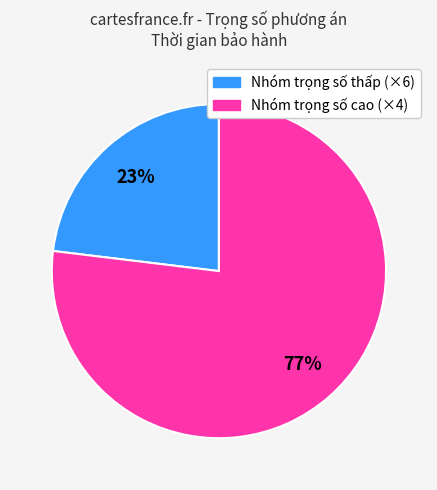

Is there a majority slice in this chart?

Yes